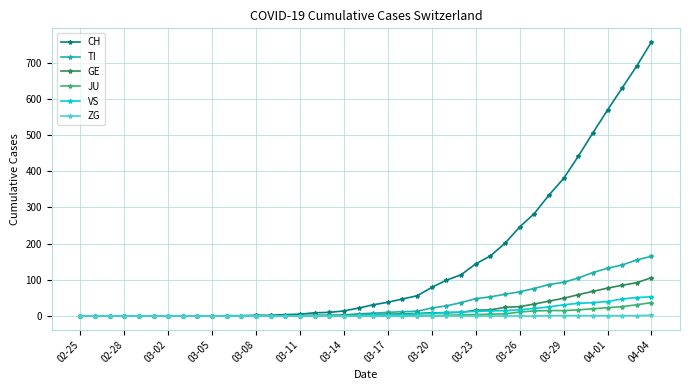

At how many categories does at least one series exceed 478?

5